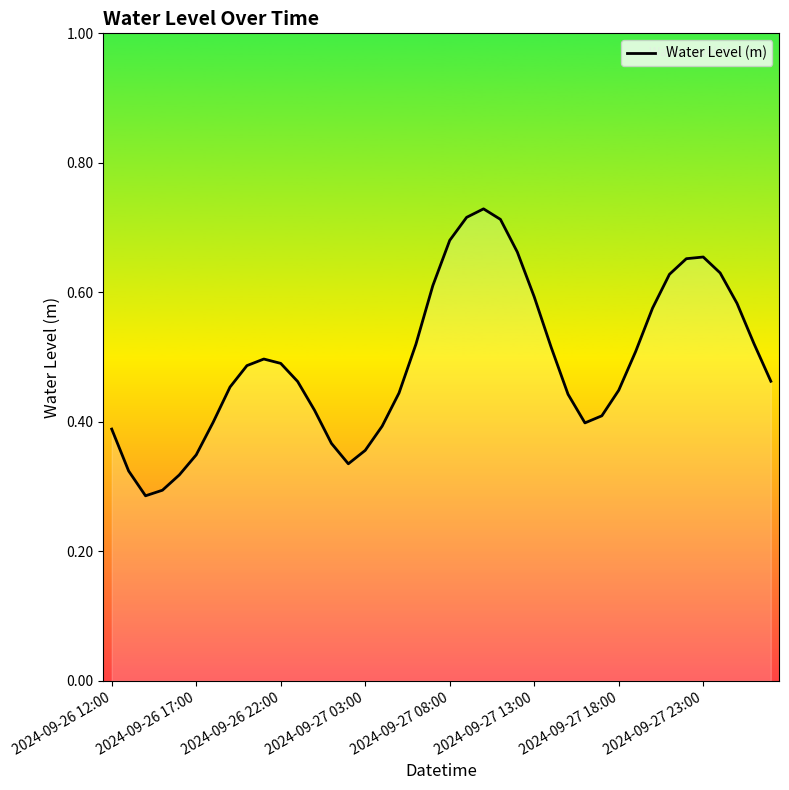

What is the value of the 9th point from the left?

0.5